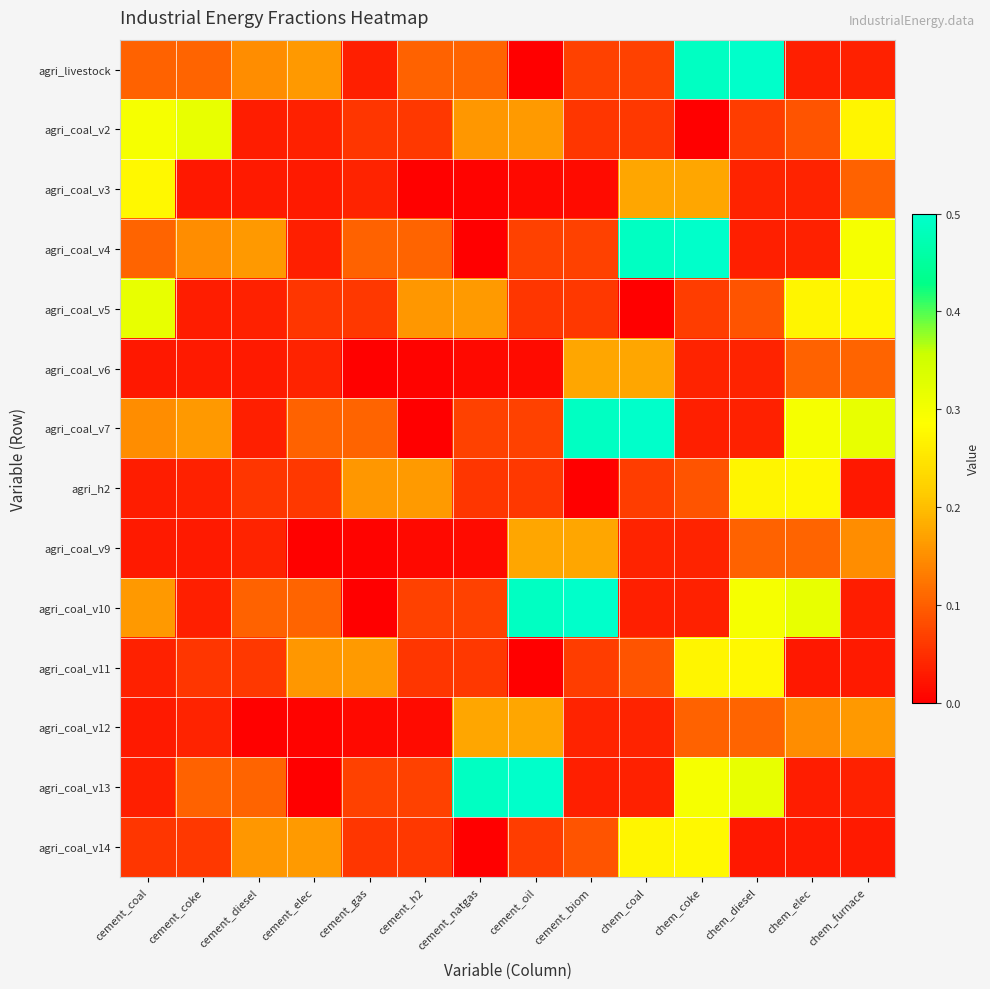

Reading left to right, list all the values displayed in this chart.

agri_livestock: cement_coal=0.1	cement_coke=0.1	cement_diesel=0.2	cement_elec=0.2	cement_gas=0.0	cement_h2=0.1	cement_natgas=0.1	cement_oil=0.0	cement_biom=0.1	chem_coal=0.1	chem_coke=0.5	chem_diesel=0.5	chem_elec=0.0	chem_furnace=0.0
agri_coal_v2: cement_coal=0.3	cement_coke=0.3	cement_diesel=0.0	cement_elec=0.0	cement_gas=0.1	cement_h2=0.1	cement_natgas=0.2	cement_oil=0.2	cement_biom=0.1	chem_coal=0.1	chem_coke=0.0	chem_diesel=0.1	chem_elec=0.1	chem_furnace=0.3
agri_coal_v3: cement_coal=0.3	cement_coke=0.0	cement_diesel=0.0	cement_elec=0.0	cement_gas=0.0	cement_h2=0.0	cement_natgas=0.0	cement_oil=0.0	cement_biom=0.0	chem_coal=0.2	chem_coke=0.2	chem_diesel=0.0	chem_elec=0.0	chem_furnace=0.1
agri_coal_v4: cement_coal=0.1	cement_coke=0.2	cement_diesel=0.2	cement_elec=0.0	cement_gas=0.1	cement_h2=0.1	cement_natgas=0.0	cement_oil=0.1	cement_biom=0.1	chem_coal=0.5	chem_coke=0.5	chem_diesel=0.0	chem_elec=0.0	chem_furnace=0.3
agri_coal_v5: cement_coal=0.3	cement_coke=0.0	cement_diesel=0.0	cement_elec=0.1	cement_gas=0.1	cement_h2=0.2	cement_natgas=0.2	cement_oil=0.1	cement_biom=0.1	chem_coal=0.0	chem_coke=0.1	chem_diesel=0.1	chem_elec=0.3	chem_furnace=0.3
agri_coal_v6: cement_coal=0.0	cement_coke=0.0	cement_diesel=0.0	cement_elec=0.0	cement_gas=0.0	cement_h2=0.0	cement_natgas=0.0	cement_oil=0.0	cement_biom=0.2	chem_coal=0.2	chem_coke=0.0	chem_diesel=0.0	chem_elec=0.1	chem_furnace=0.1
agri_coal_v7: cement_coal=0.2	cement_coke=0.2	cement_diesel=0.0	cement_elec=0.1	cement_gas=0.1	cement_h2=0.0	cement_natgas=0.1	cement_oil=0.1	cement_biom=0.5	chem_coal=0.5	chem_coke=0.0	chem_diesel=0.0	chem_elec=0.3	chem_furnace=0.3
agri_h2: cement_coal=0.0	cement_coke=0.0	cement_diesel=0.1	cement_elec=0.1	cement_gas=0.2	cement_h2=0.2	cement_natgas=0.1	cement_oil=0.1	cement_biom=0.0	chem_coal=0.1	chem_coke=0.1	chem_diesel=0.3	chem_elec=0.3	chem_furnace=0.0
agri_coal_v9: cement_coal=0.0	cement_coke=0.0	cement_diesel=0.0	cement_elec=0.0	cement_gas=0.0	cement_h2=0.0	cement_natgas=0.0	cement_oil=0.2	cement_biom=0.2	chem_coal=0.0	chem_coke=0.0	chem_diesel=0.1	chem_elec=0.1	chem_furnace=0.2
agri_coal_v10: cement_coal=0.2	cement_coke=0.0	cement_diesel=0.1	cement_elec=0.1	cement_gas=0.0	cement_h2=0.1	cement_natgas=0.1	cement_oil=0.5	cement_biom=0.5	chem_coal=0.0	chem_coke=0.0	chem_diesel=0.3	chem_elec=0.3	chem_furnace=0.0
agri_coal_v11: cement_coal=0.0	cement_coke=0.1	cement_diesel=0.1	cement_elec=0.2	cement_gas=0.2	cement_h2=0.1	cement_natgas=0.1	cement_oil=0.0	cement_biom=0.1	chem_coal=0.1	chem_coke=0.3	chem_diesel=0.3	chem_elec=0.0	chem_furnace=0.0
agri_coal_v12: cement_coal=0.0	cement_coke=0.0	cement_diesel=0.0	cement_elec=0.0	cement_gas=0.0	cement_h2=0.0	cement_natgas=0.2	cement_oil=0.2	cement_biom=0.0	chem_coal=0.0	chem_coke=0.1	chem_diesel=0.1	chem_elec=0.2	chem_furnace=0.2
agri_coal_v13: cement_coal=0.0	cement_coke=0.1	cement_diesel=0.1	cement_elec=0.0	cement_gas=0.1	cement_h2=0.1	cement_natgas=0.5	cement_oil=0.5	cement_biom=0.0	chem_coal=0.0	chem_coke=0.3	chem_diesel=0.3	chem_elec=0.0	chem_furnace=0.0
agri_coal_v14: cement_coal=0.1	cement_coke=0.1	cement_diesel=0.2	cement_elec=0.2	cement_gas=0.1	cement_h2=0.1	cement_natgas=0.0	cement_oil=0.1	cement_biom=0.1	chem_coal=0.3	chem_coke=0.3	chem_diesel=0.0	chem_elec=0.0	chem_furnace=0.0